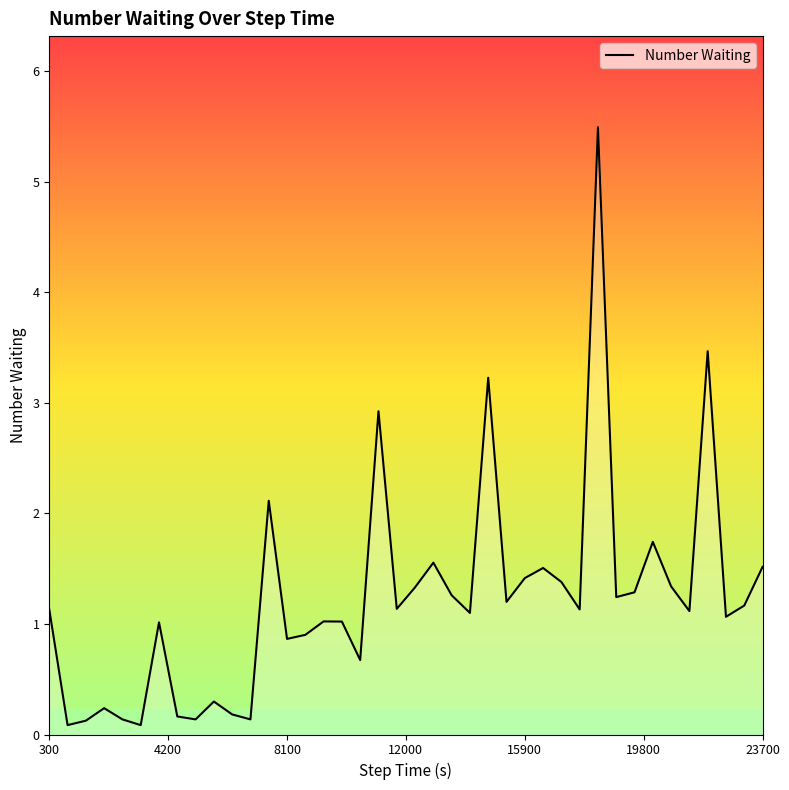

What is the difference between the maximum and minimum values?

5.4